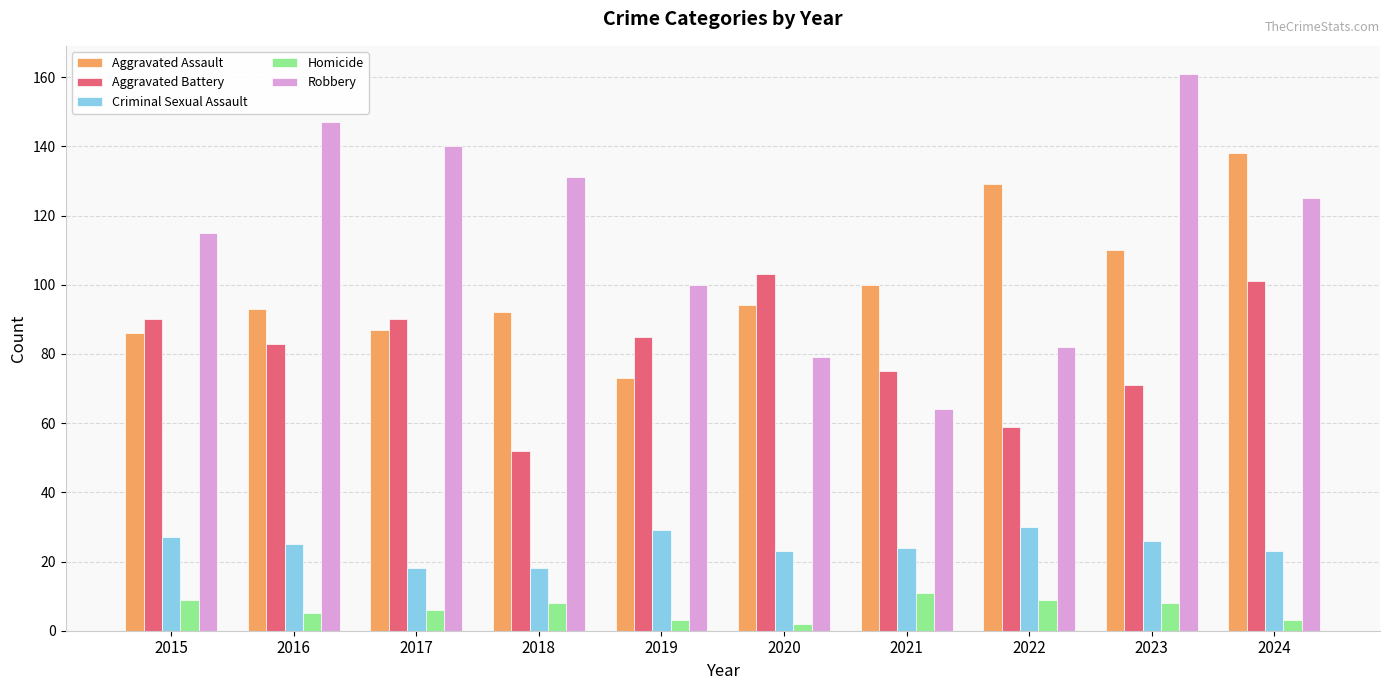

What is the smallest value displayed?

2